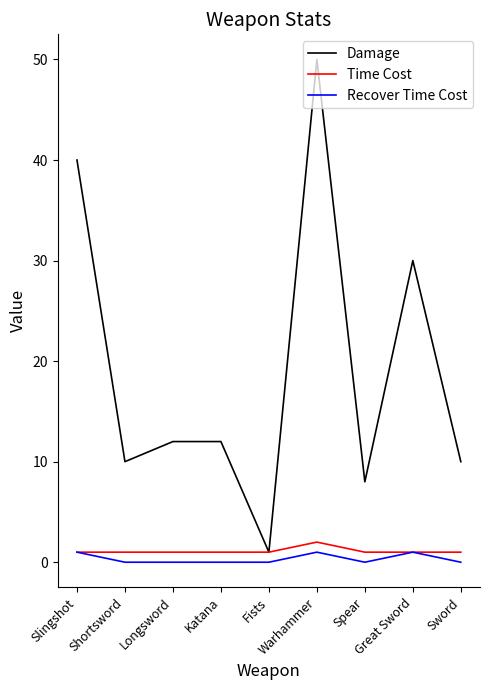

Which series has the largest range (max minus min)?

Damage